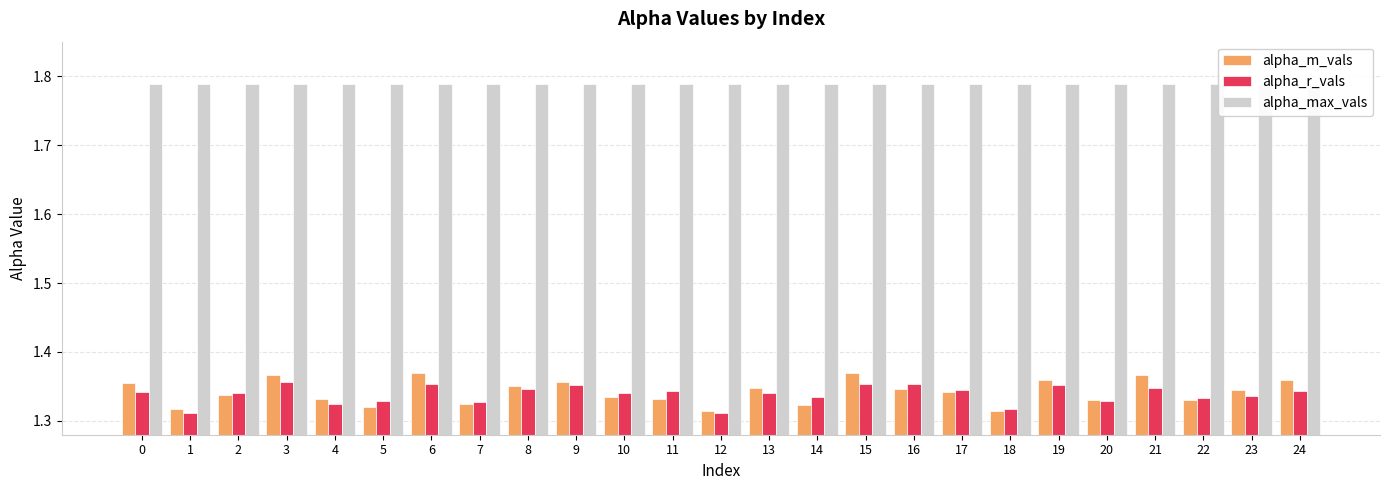

Does the chart contain stacked bars?

No